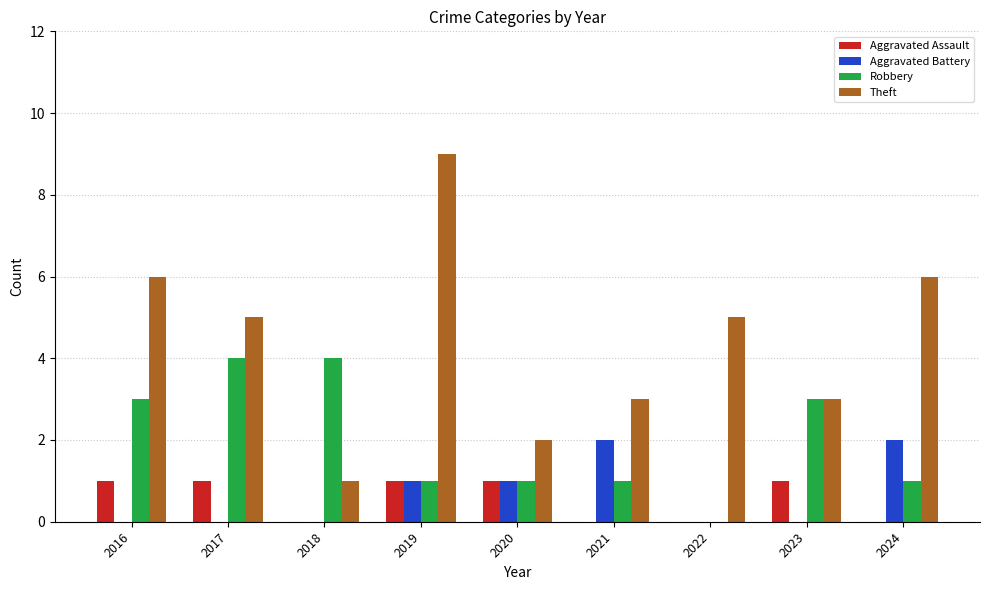

What is the total value across all series at 2016?

10